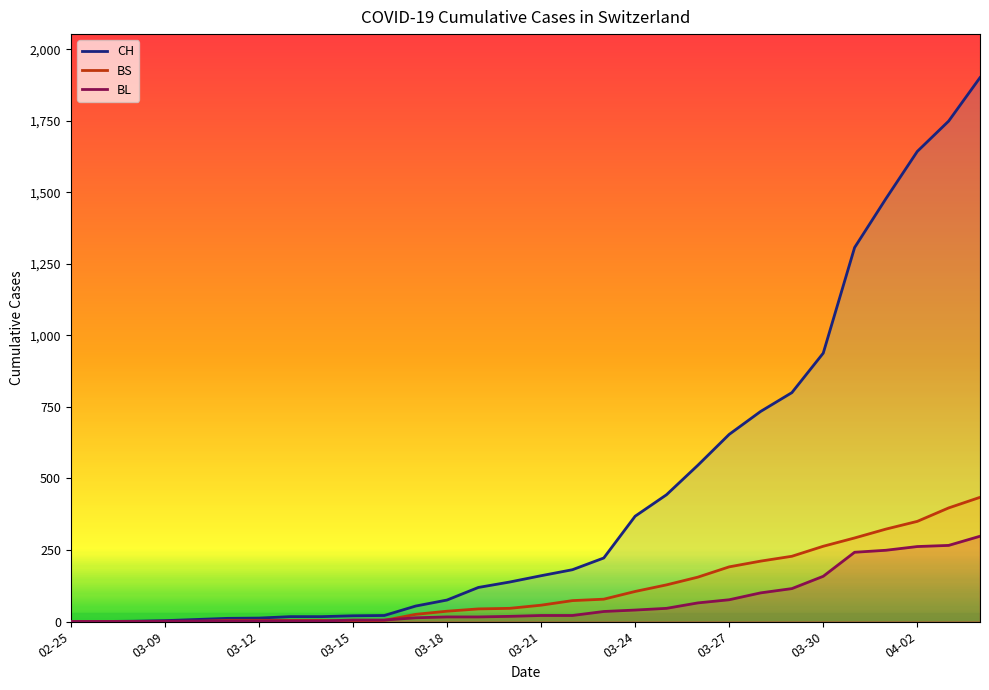

What is the greatest value displayed?

1901